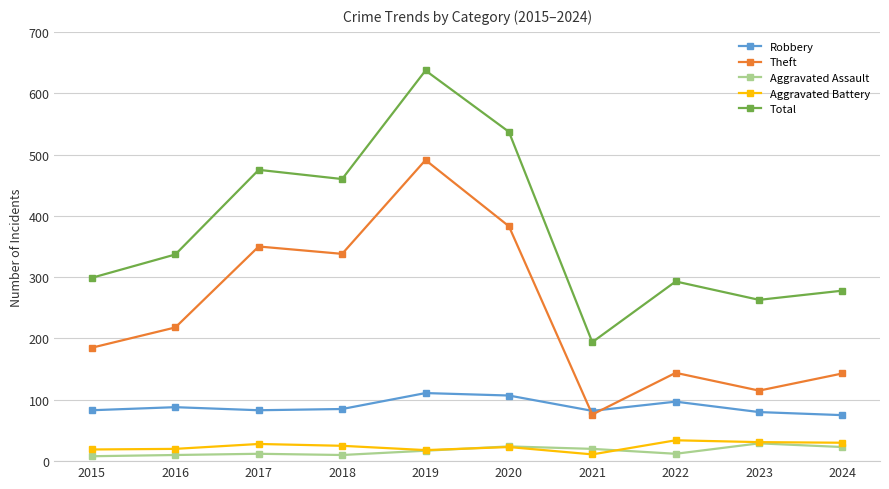

At which category is the sum across all series the highest?

2019